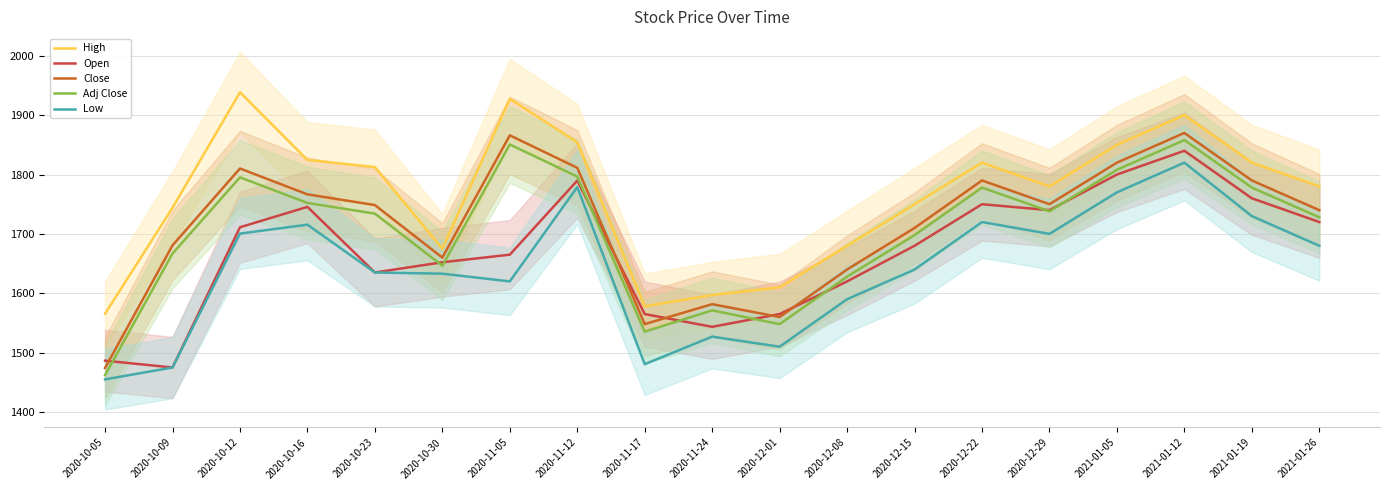

At which category does High reach its first local valley?

2020-10-30